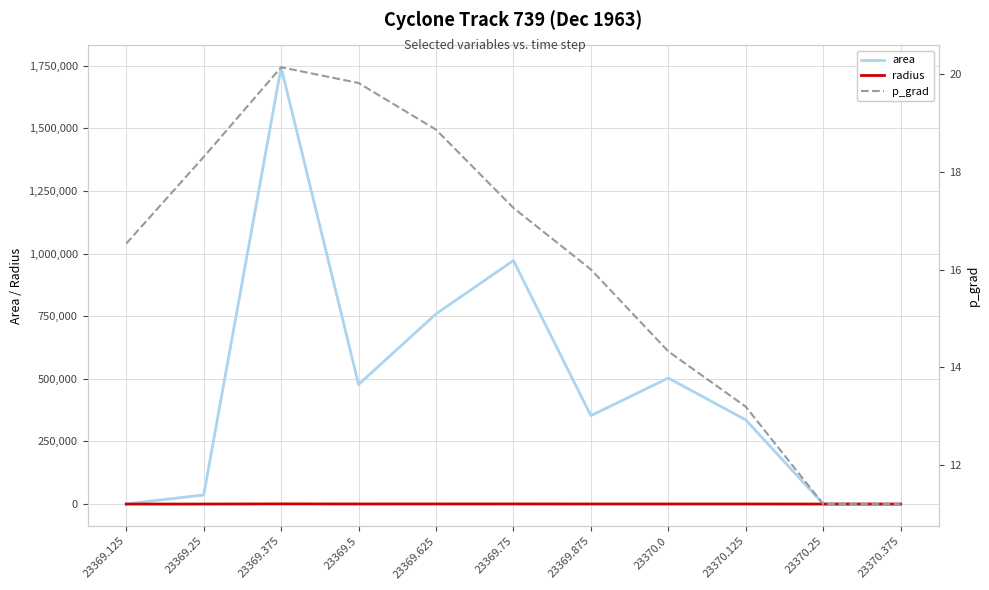

What is the label of the 11th point from the left?

23370.375